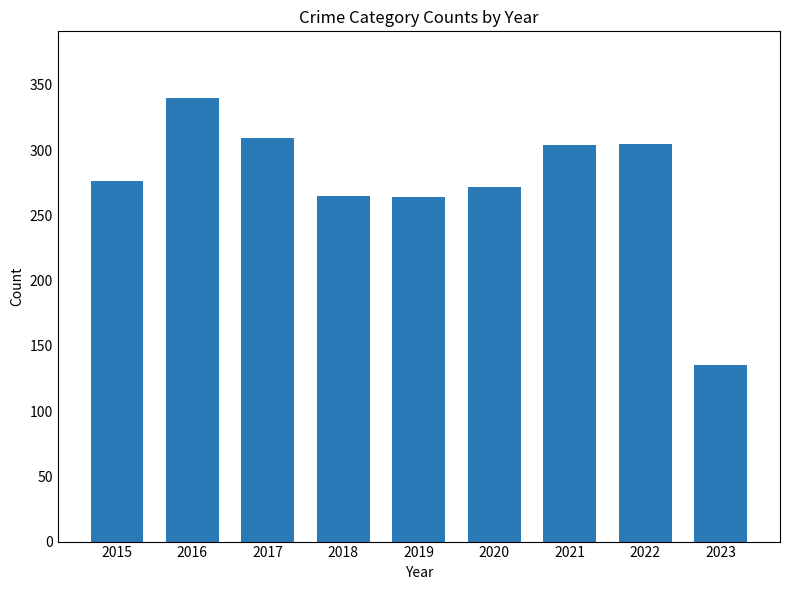

True or false: the data shows 304 at 2021.

True